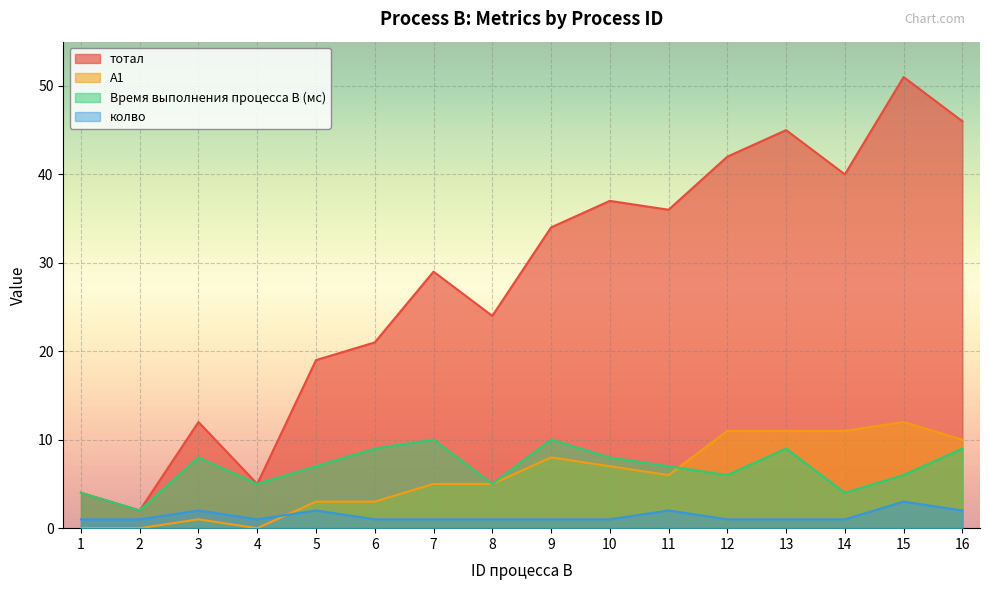

How many interior local peaks does the Время выполнения процесса B (мс) series have?

4